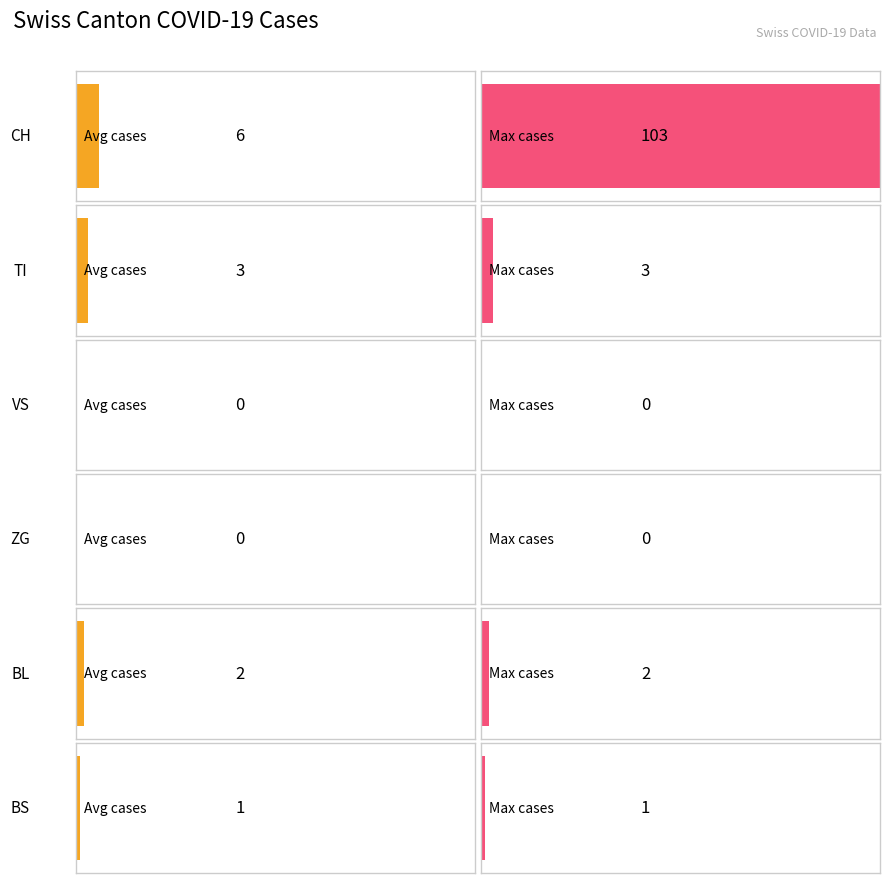

What is the difference between the maximum and second lowest values in the CH series?

103